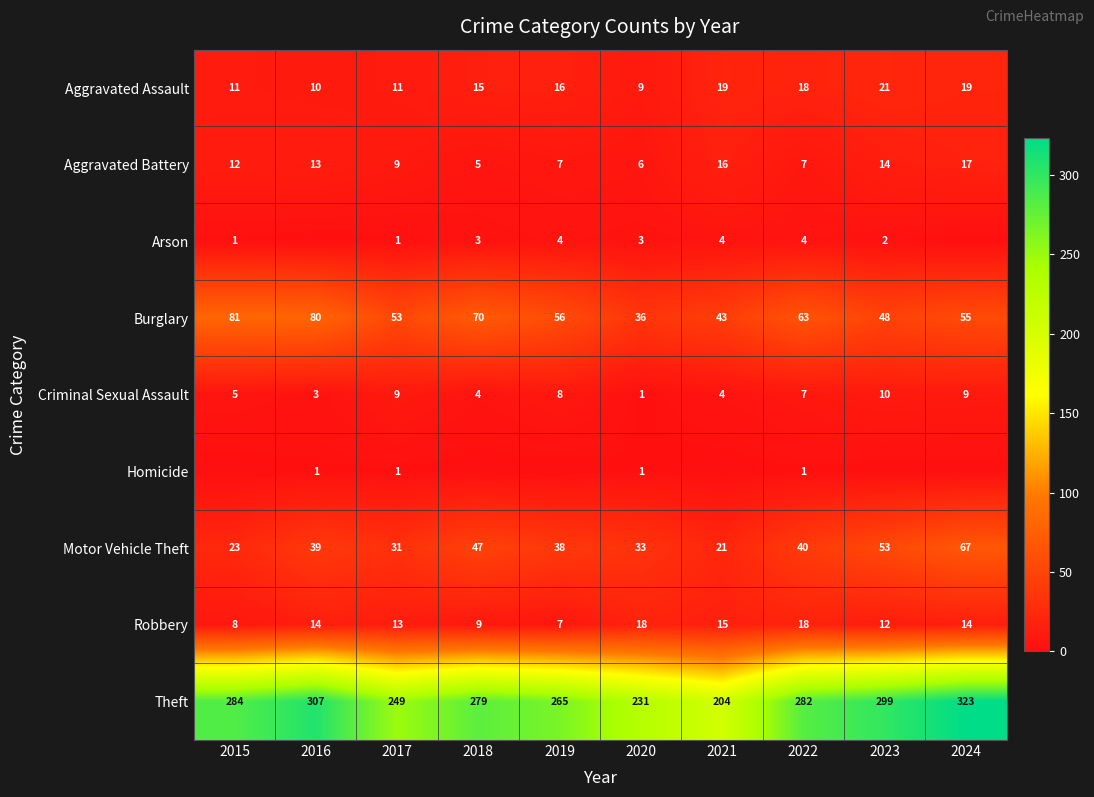

Is it true that Aggravated Battery equals 4 at 2019?

False